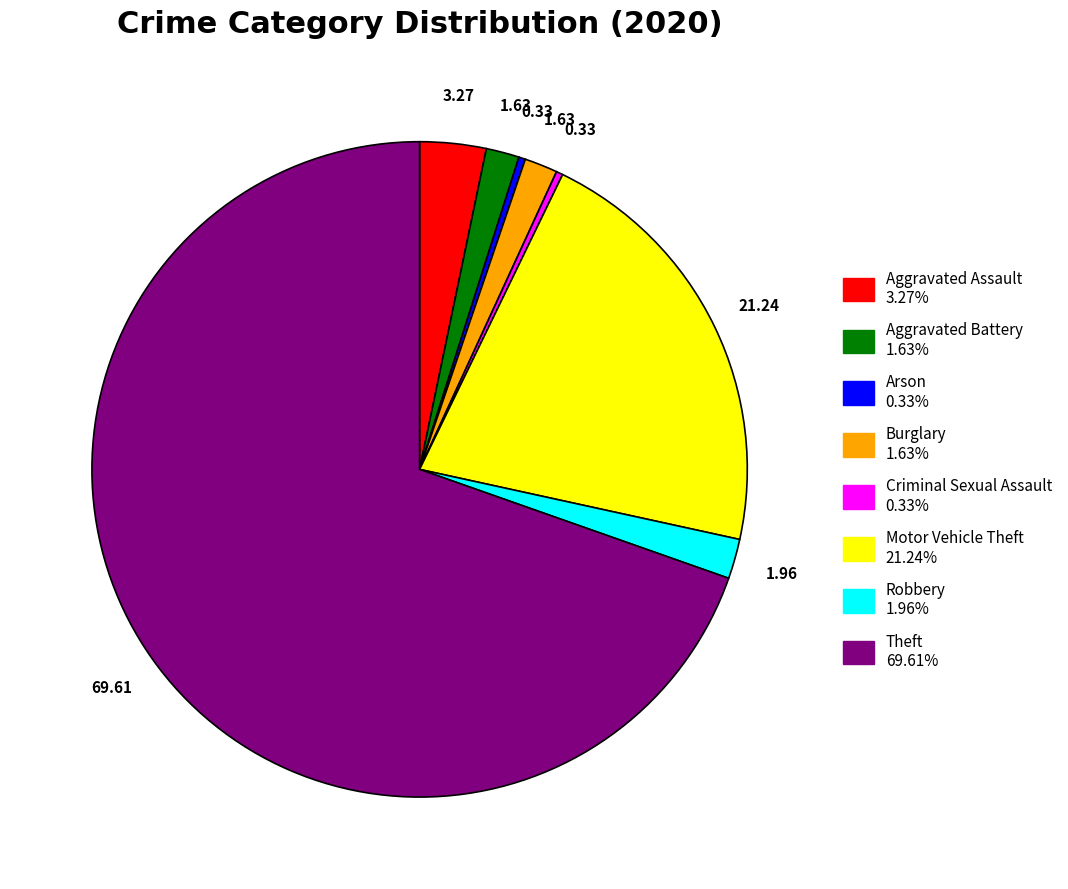

Is Motor Vehicle Theft the majority of the pie?

No